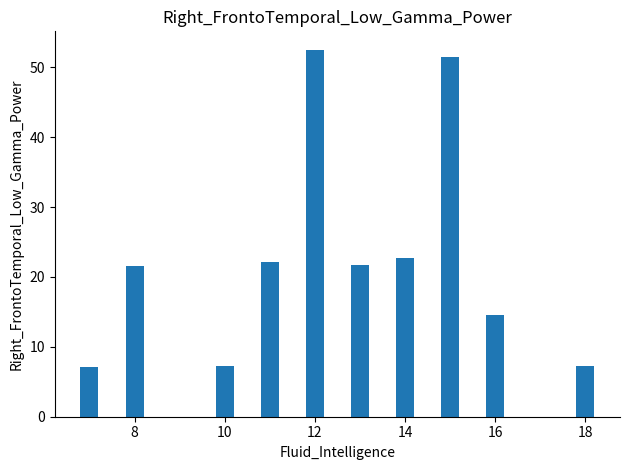

What is the average value?

22.8